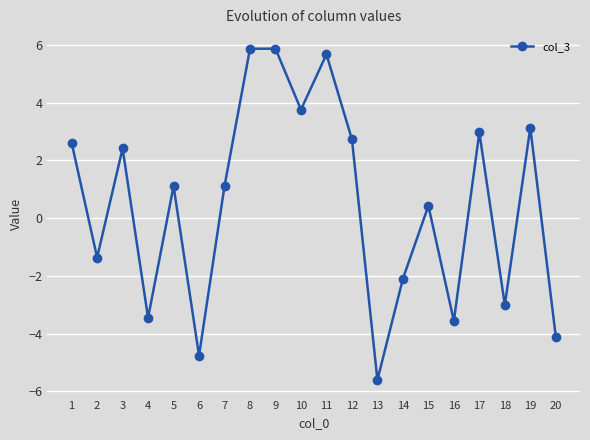

What is the average value?

0.5